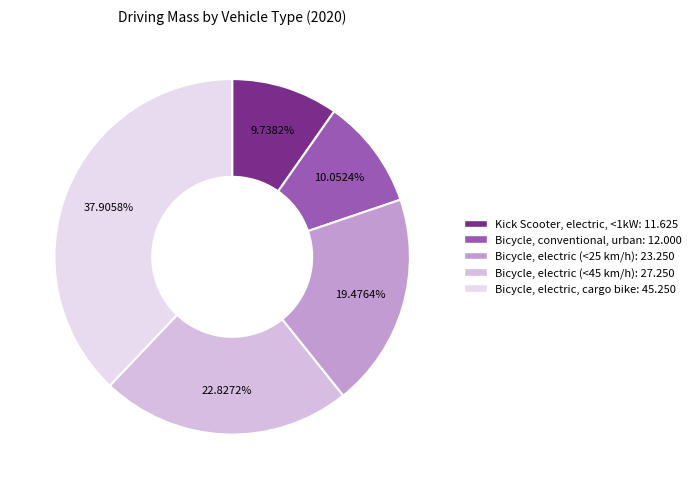

Approximately how many times larger is the value at Bicycle, conventional, urban compared to Bicycle, electric (<45 km/h)?

0.4